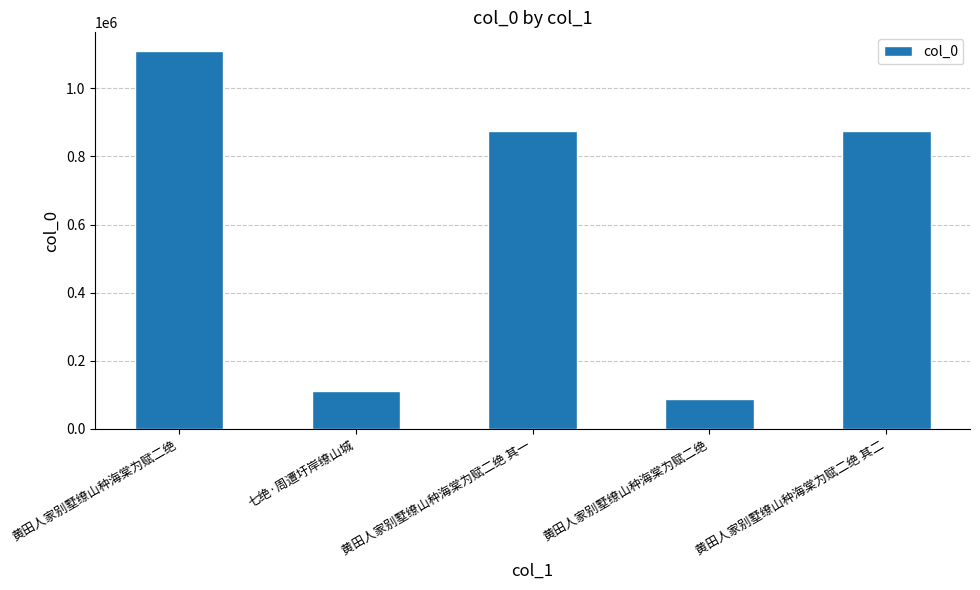

Does the chart contain any negative values?

No